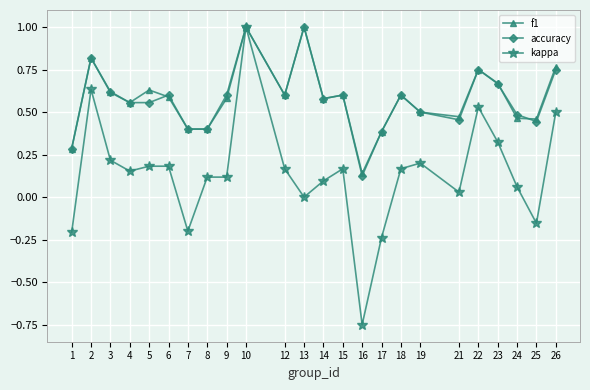

Which series has the largest range (max minus min)?

kappa